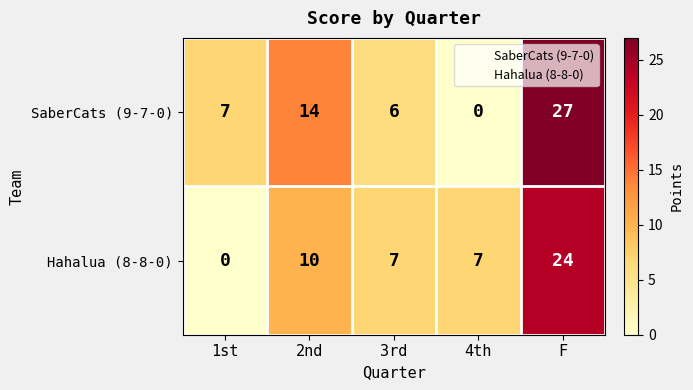

The Hahalua (8-8-0) series shows 3 at 3rd. True or false?

False